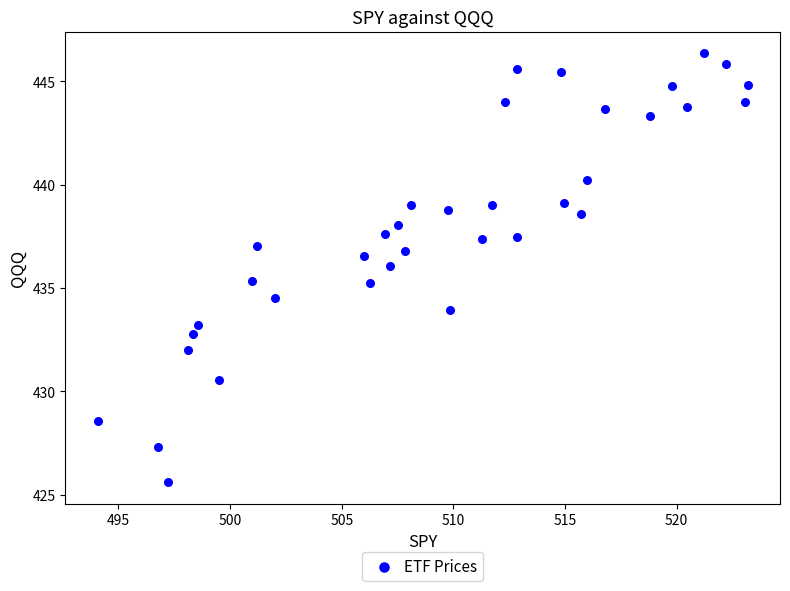

What is the range of X values (max minus min)?

29.1